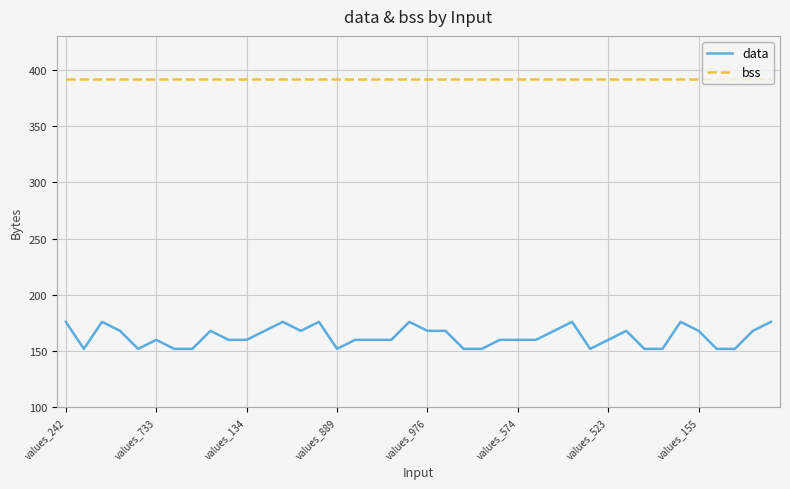

What is the maximum value shown in the chart?

392